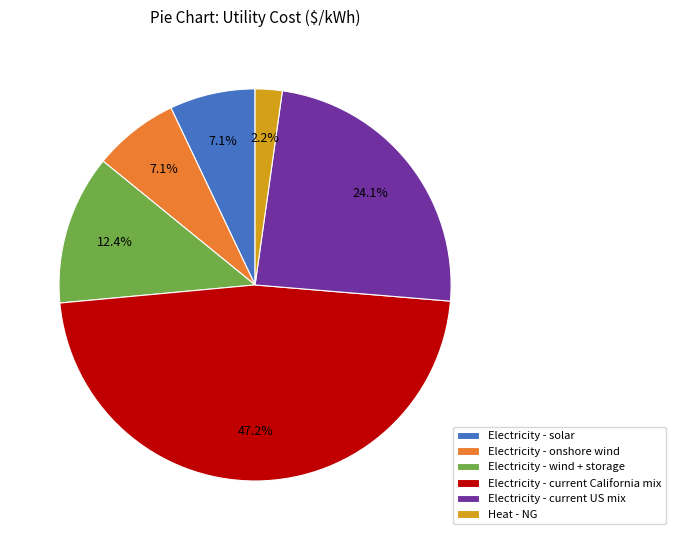

What portion of the pie excludes Heat - NG?

97.8%